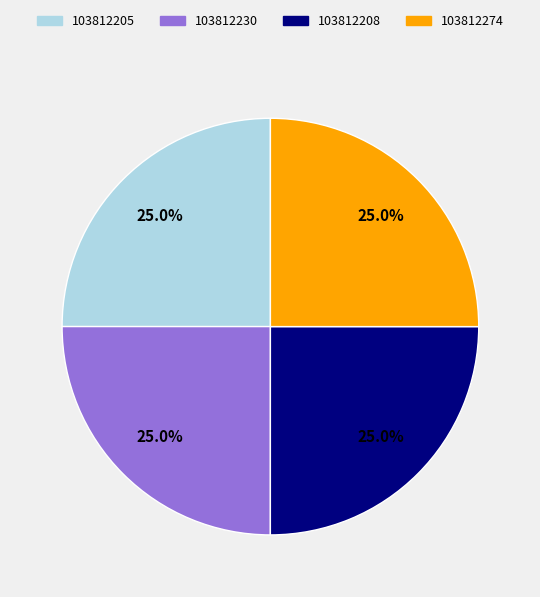

What percentage do 103812205 and 103812274 together represent?

50.0%